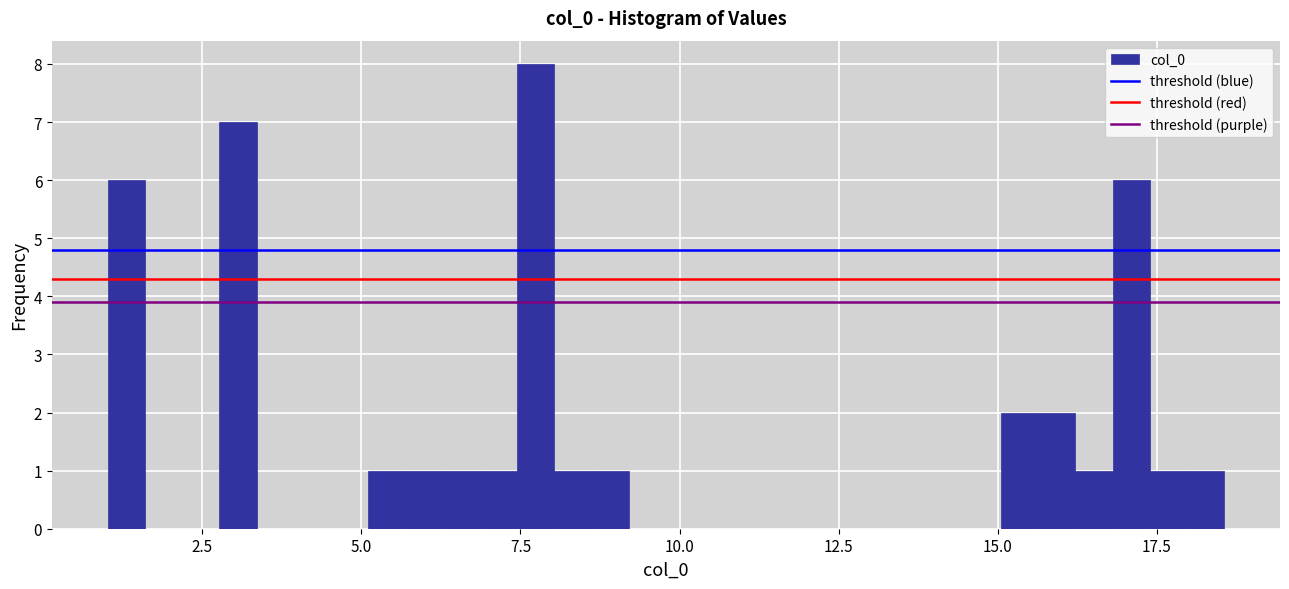

Around what value on the x-axis is the tallest bar? Give the approximate position of its centre, as read against the axis.

7.5